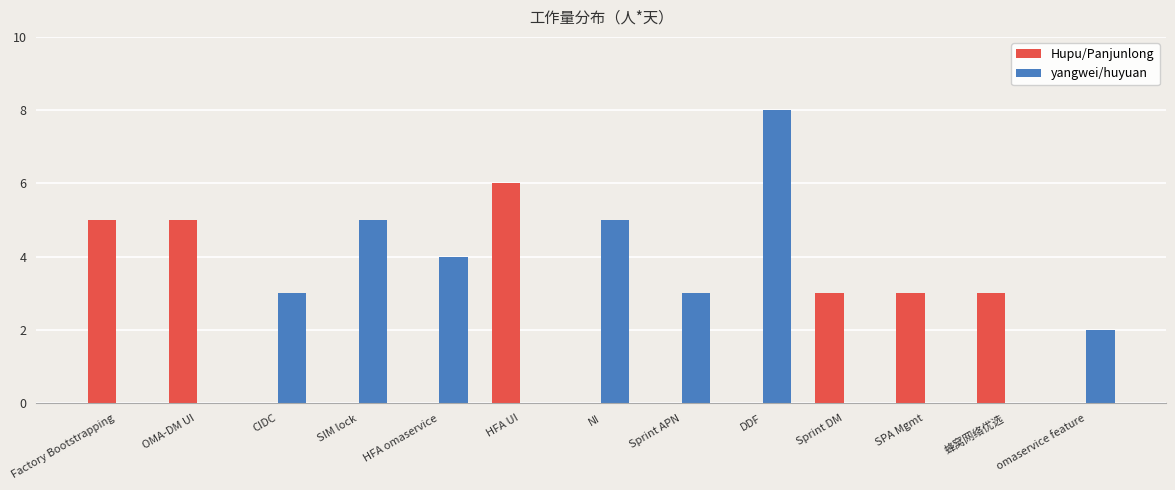

What is the maximum value for Hupu/Panjunlong?

6